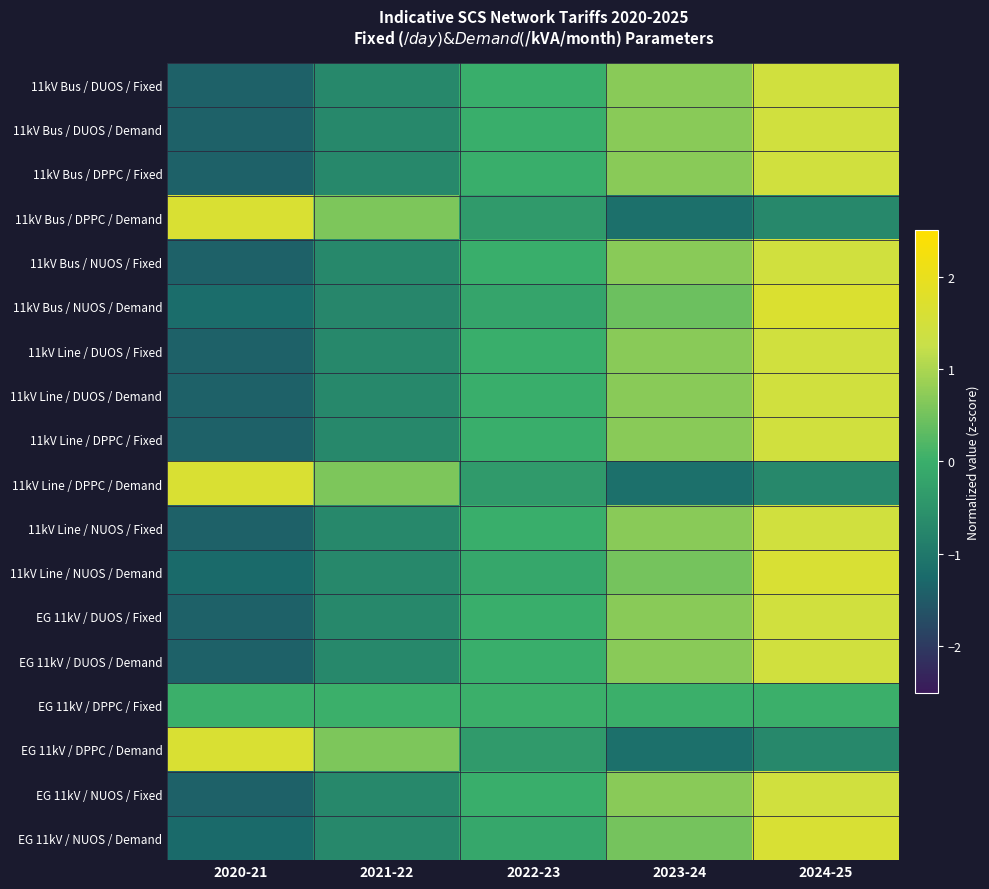

What is the difference between the highest and lowest values at 2023-24?

1.8